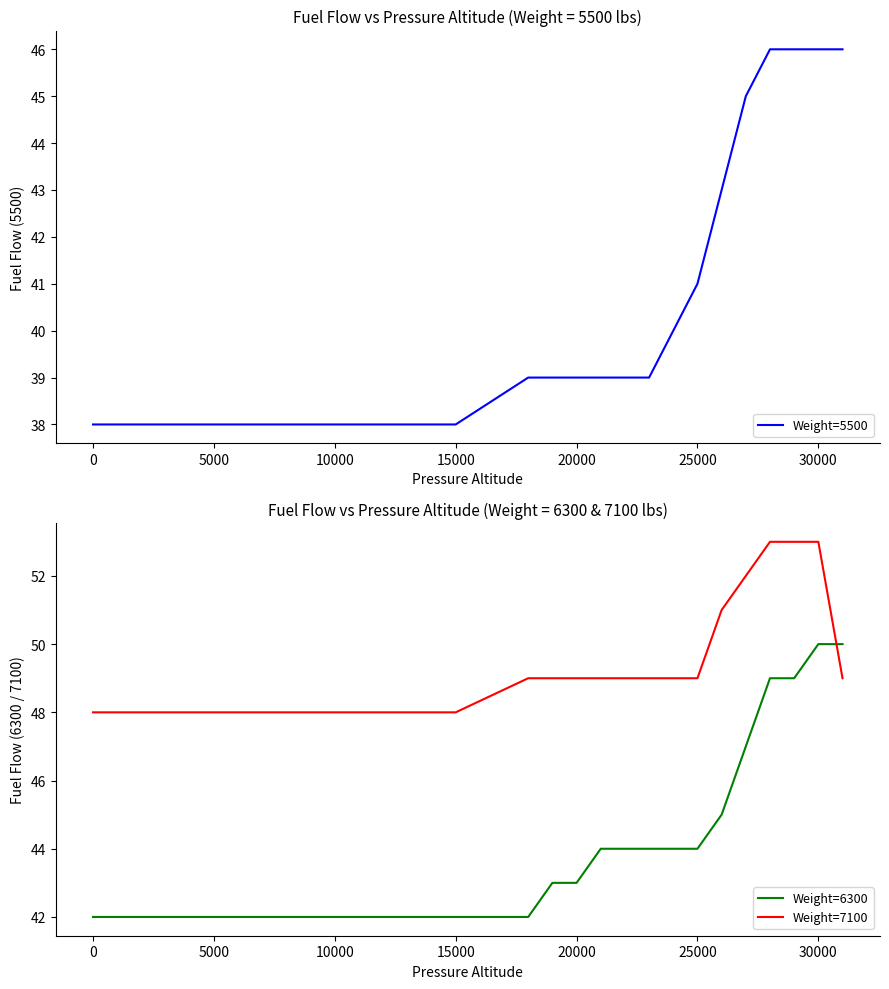

True or false: Weight=5500 and Weight=7100 intersect in this chart.

False